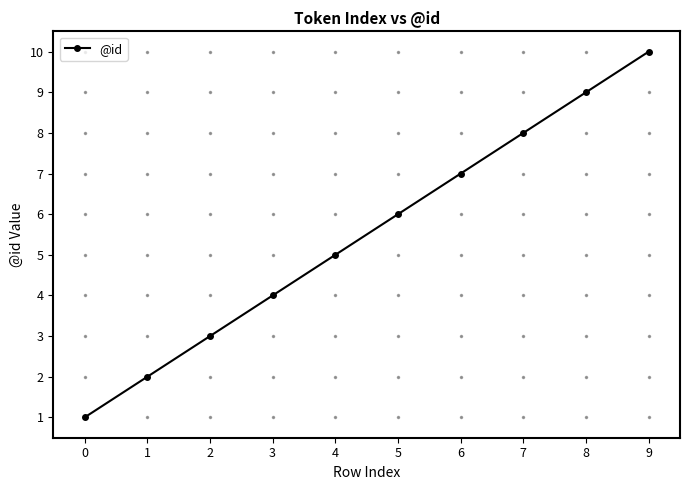

Is it true that the value at 1 is 1?

False